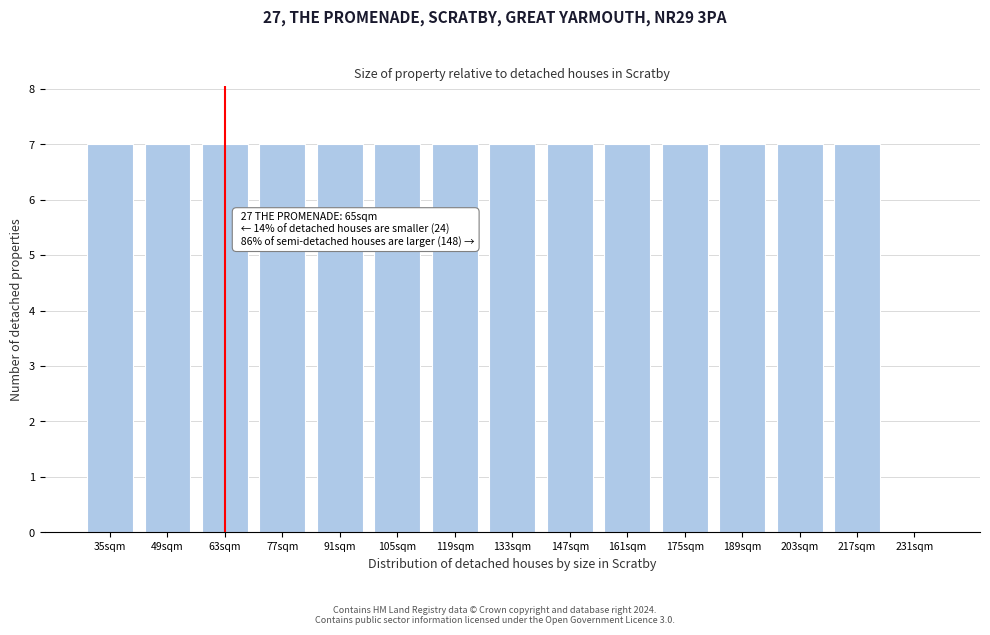

Reading right to left, transcribe all the data shown in this chart.

231sqm=0	217sqm=7	203sqm=7	189sqm=7	175sqm=7	161sqm=7	147sqm=7	133sqm=7	119sqm=7	105sqm=7	91sqm=7	77sqm=7	63sqm=7	49sqm=7	35sqm=7